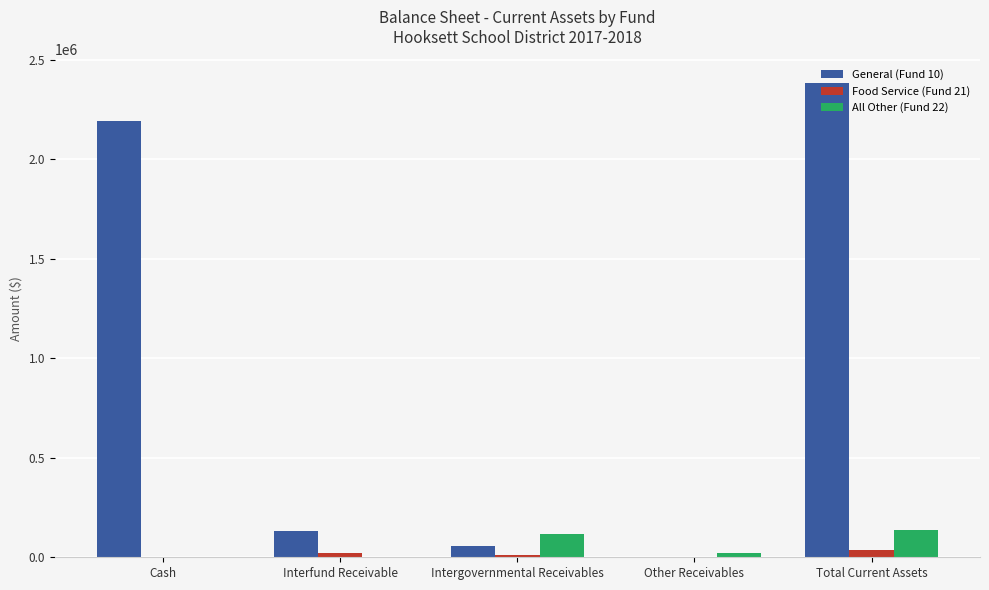

Is it true that Food Service (Fund 21) equals 11814.6 at Intergovernmental Receivables?

True